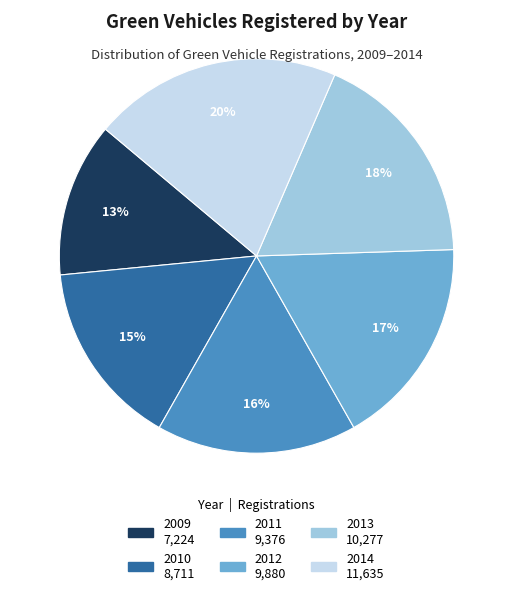

True or false: 2013 accounts for 4% of the total.

False